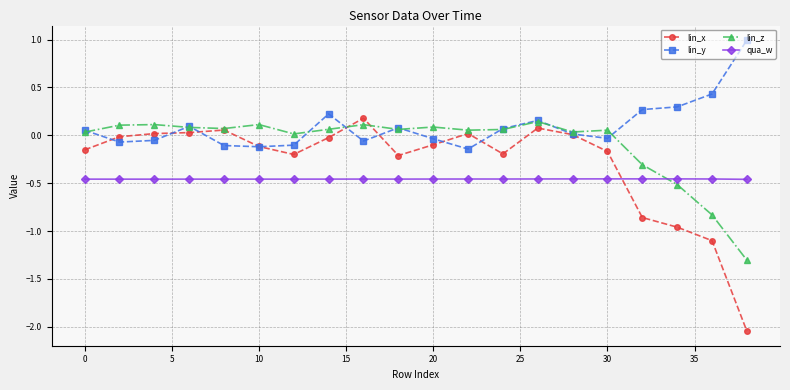

List the series in order of their overall mean, highest first.

lin_y, lin_z, lin_x, qua_w